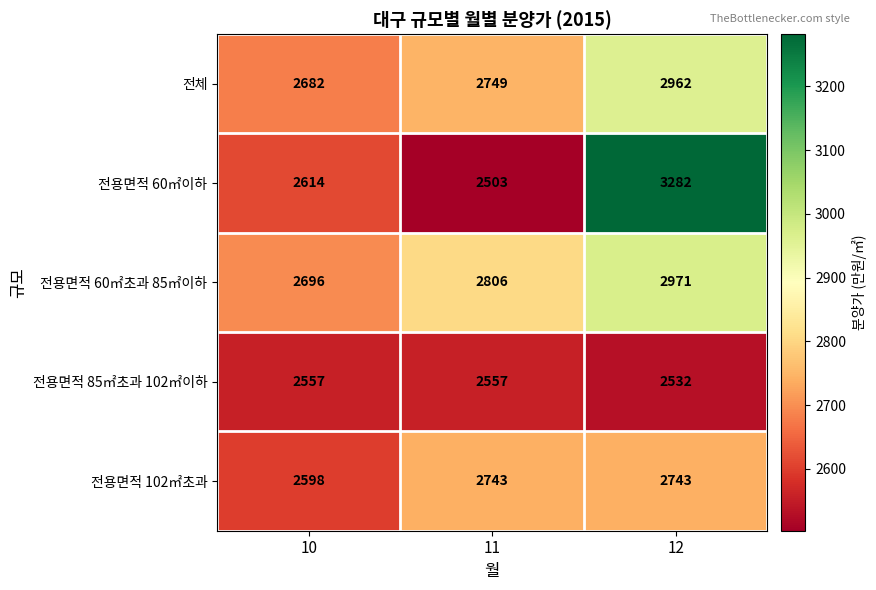

How many values in the 전용면적 85㎡초과 102㎡이하 series are below 2557?

1